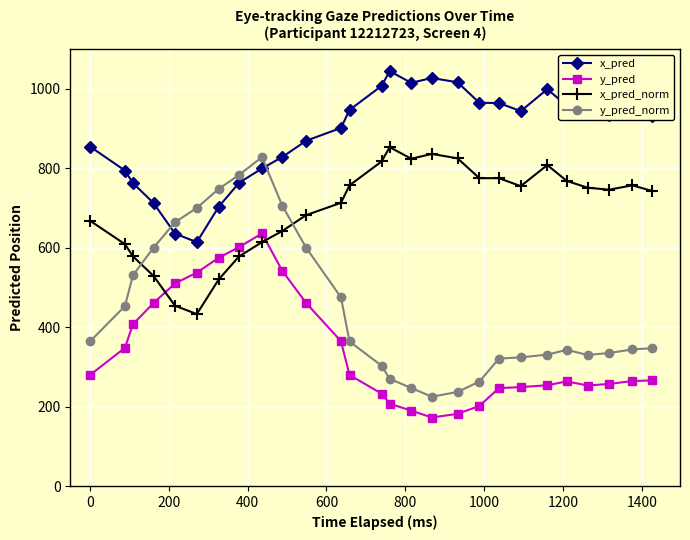

True or false: y_pred_norm has more than 1 points higher than both neighbors.

True